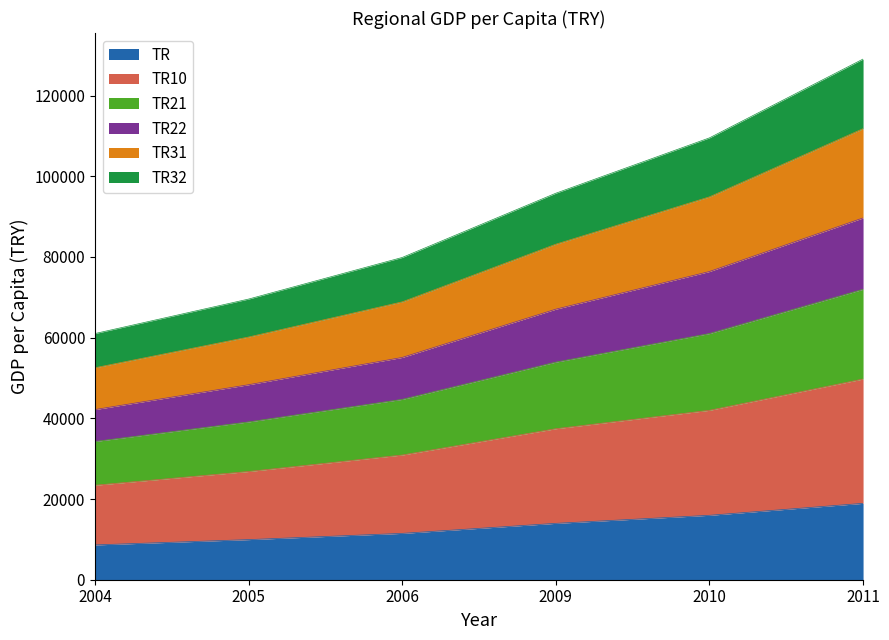

At which category is the sum across all series the highest?

2011